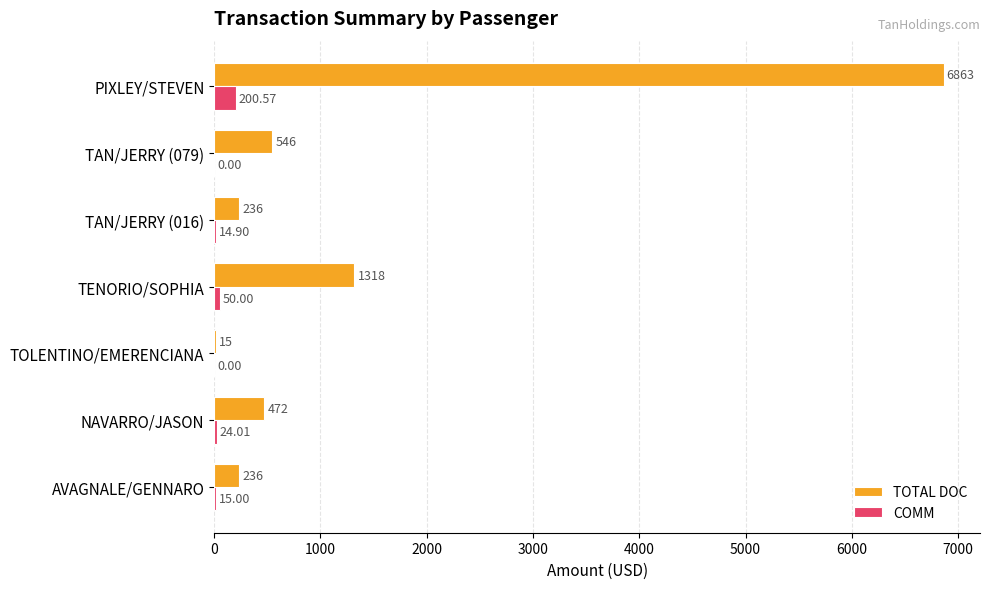

Which series has the widest spread of values?

TOTAL DOC